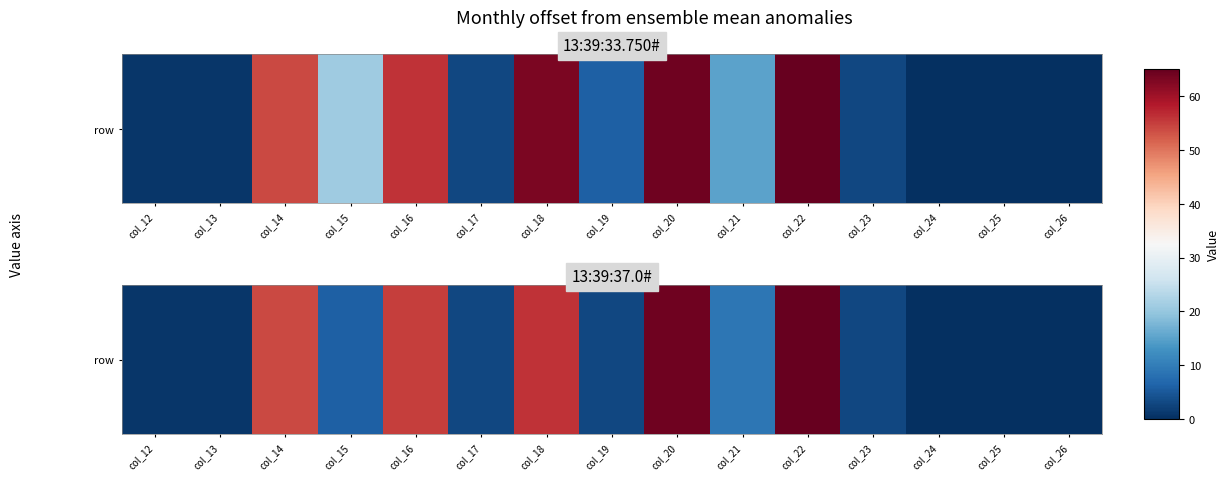

What is the difference between the maximum and second lowest values?

65